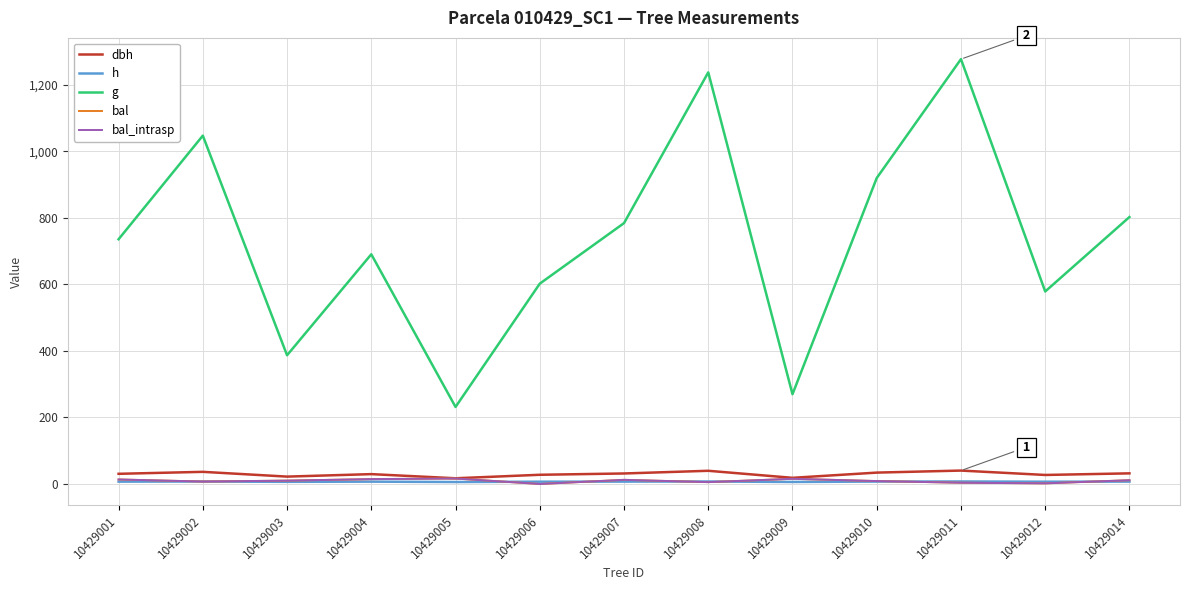

At which category does the chart reach its peak across all series?

10429011